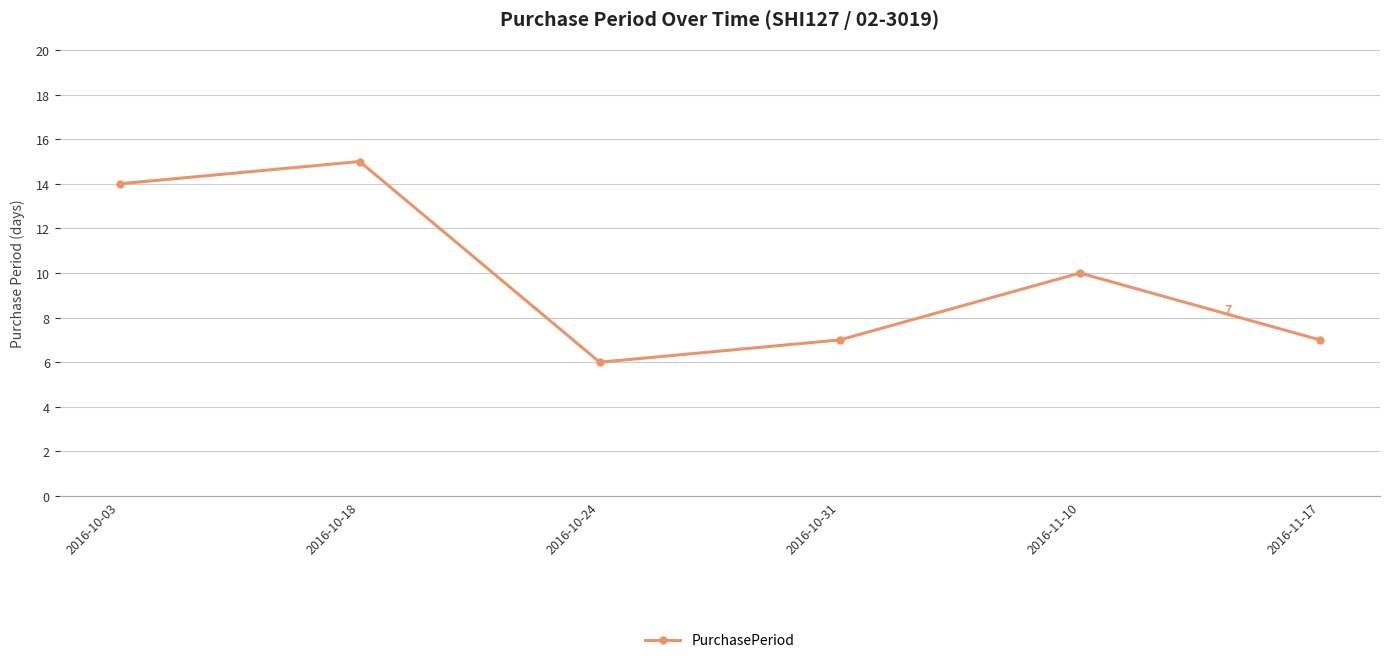

What position from the left is 2016-10-03?

1